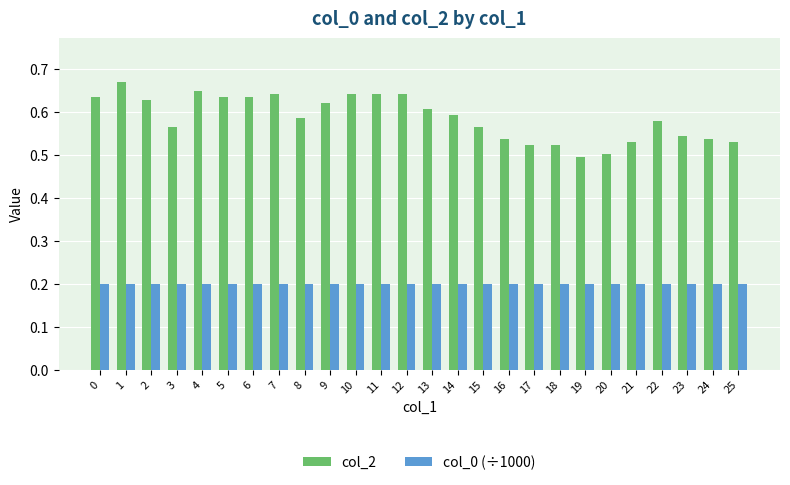

Which series has the largest range (max minus min)?

col_2